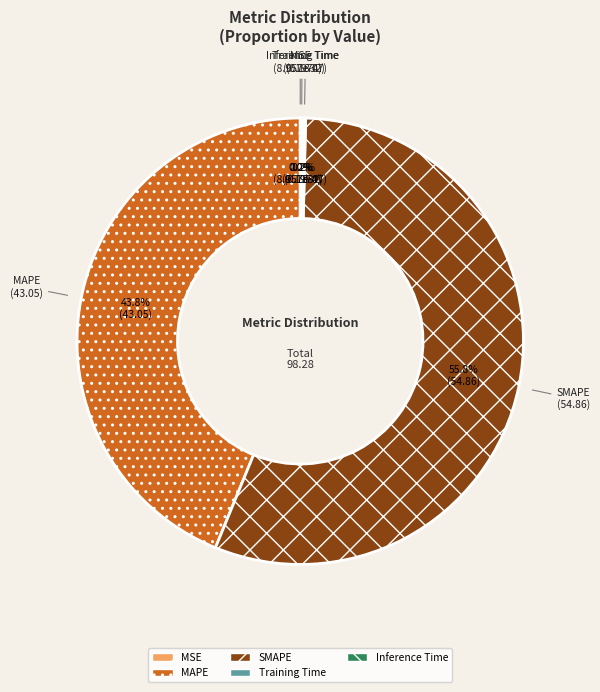

Is it true that Inference Time is 6% of the pie?

False